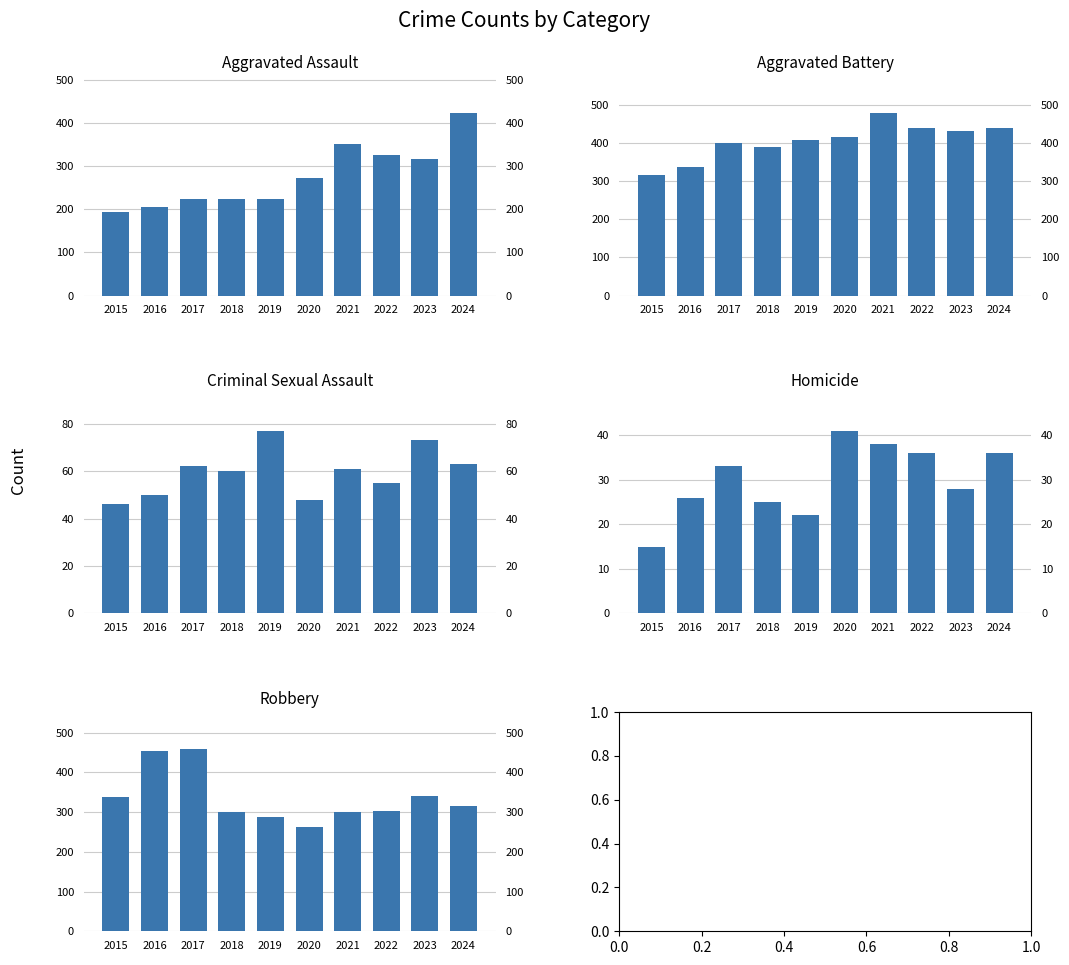

What is the sum of all Homicide values?

300